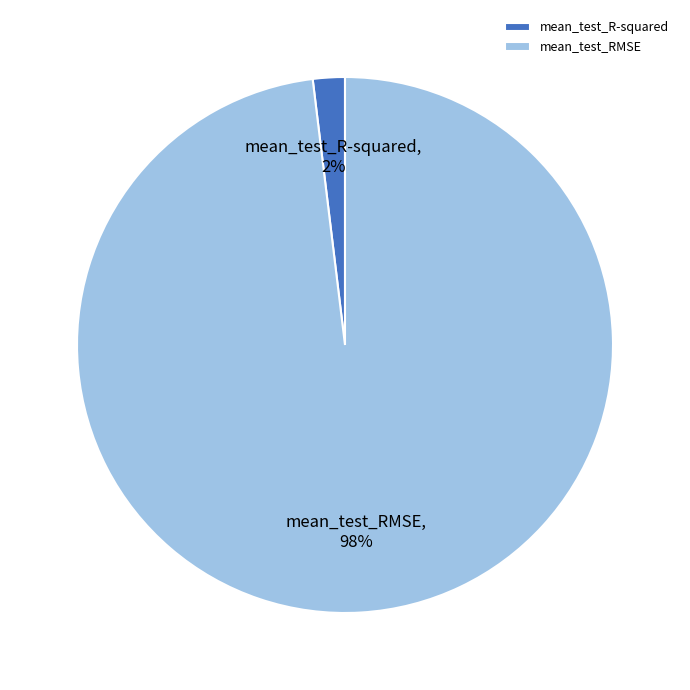

Which slice is the largest?

mean_test_RMSE